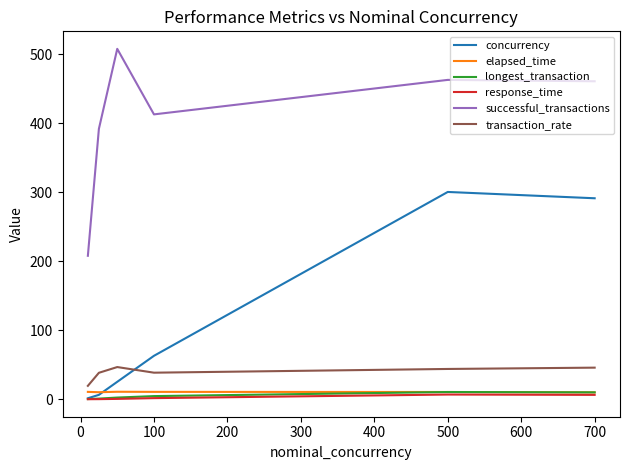

True or false: transaction_rate and concurrency intersect in this chart.

True